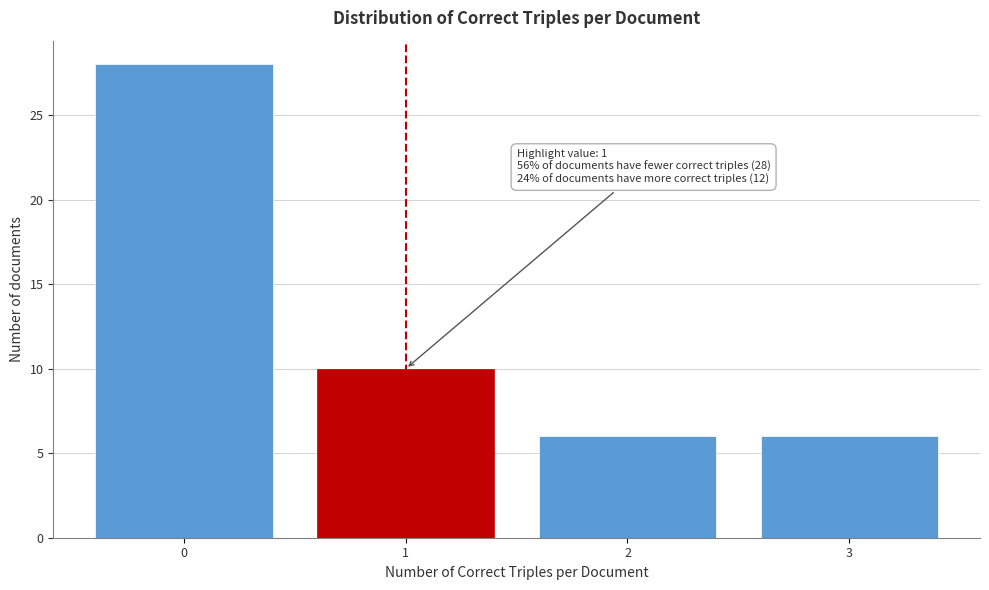

Over which range of the x-axis is the bar tallest?

-0.5 to 0.5